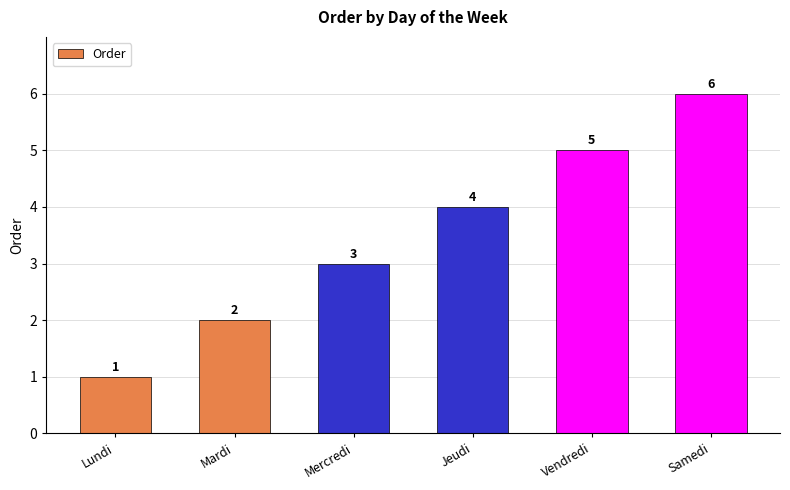

Which has a higher value, Mercredi or Lundi?

Mercredi